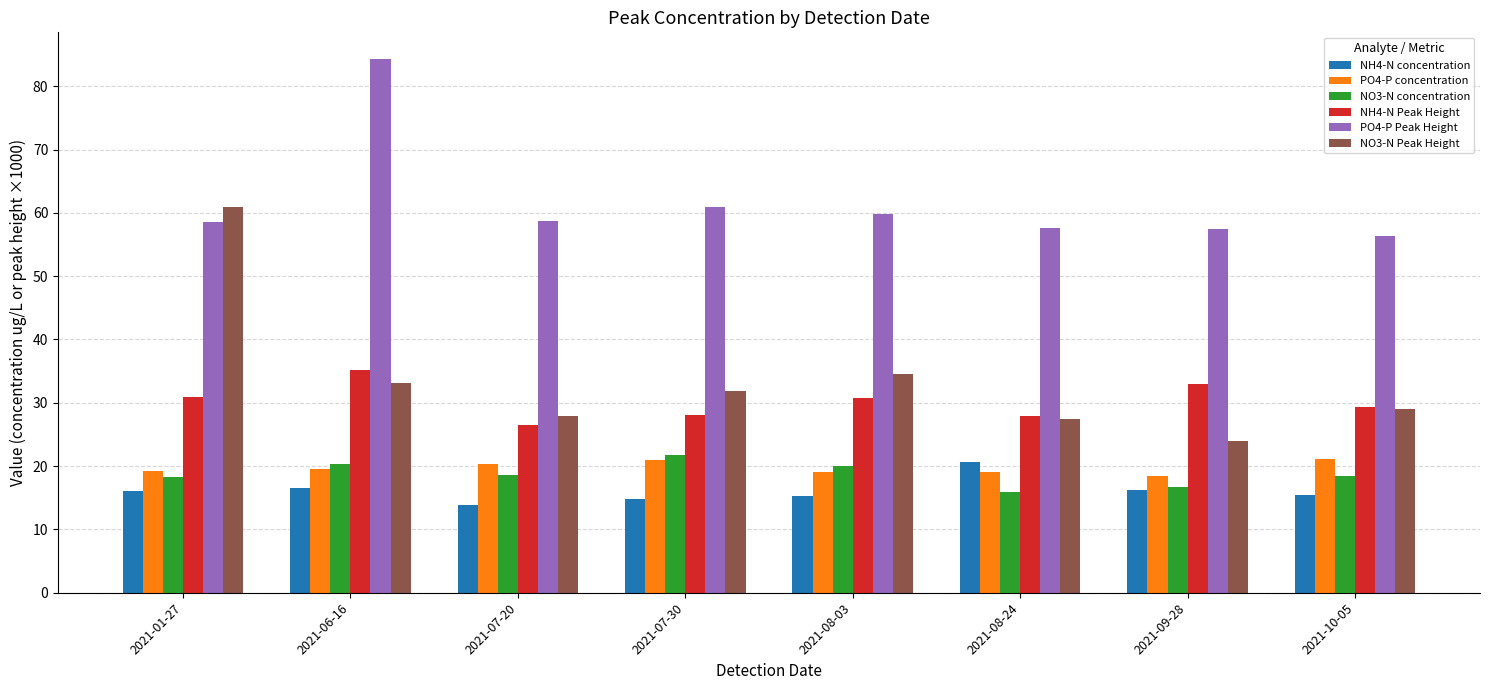

What is the label of the 1st bar from the right?

2021-10-05